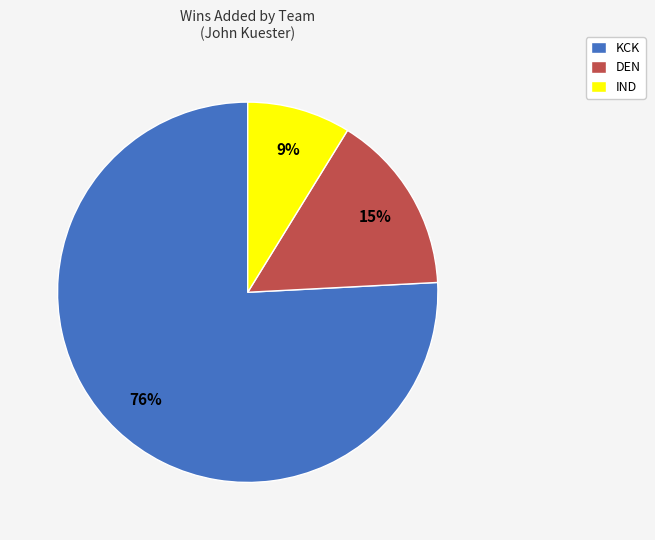

Do DEN and KCK together represent more than half of the pie?

Yes